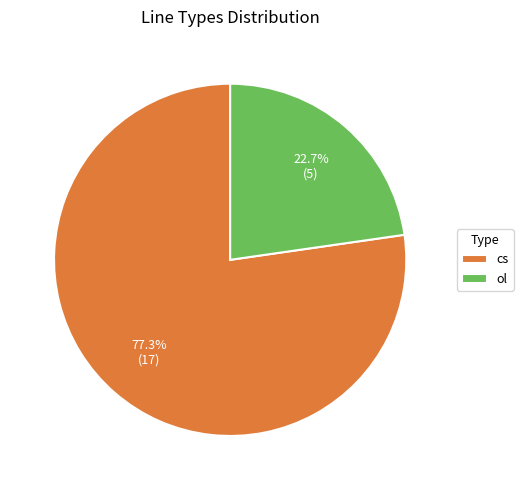

How many segments does this pie chart have?

2